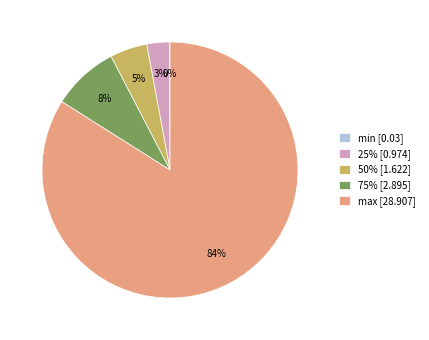

Which has a higher value, 75% or 50%?

75%